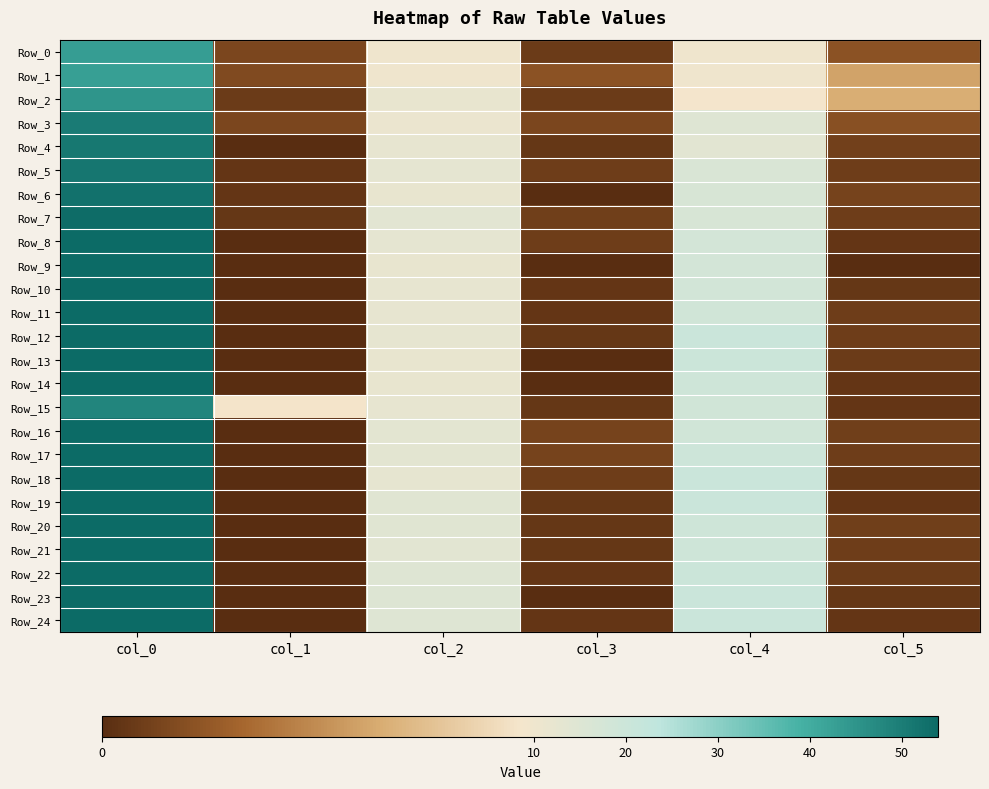

Reading left to right, list all the values displayed in this chart.

Row_0: col_0=43.2	col_1=1.3	col_2=10.0	col_3=0.7	col_4=10.0	col_5=1.9
Row_1: col_0=42.8	col_1=1.5	col_2=10.0	col_3=1.9	col_4=10.2	col_5=5.3
Row_2: col_0=45.0	col_1=0.7	col_2=12.0	col_3=0.7	col_4=8.5	col_5=5.7
Row_3: col_0=50.2	col_1=1.3	col_2=11.2	col_3=1.3	col_4=14.8	col_5=1.8
Row_4: col_0=51.0	col_1=0.0	col_2=12.3	col_3=0.5	col_4=13.7	col_5=0.9
Row_5: col_0=51.2	col_1=0.4	col_2=13.0	col_3=0.8	col_4=16.0	col_5=0.8
Row_6: col_0=52.2	col_1=0.4	col_2=12.0	col_3=0.0	col_4=16.8	col_5=1.1
Row_7: col_0=53.5	col_1=0.5	col_2=13.5	col_3=0.9	col_4=16.8	col_5=0.8
Row_8: col_0=54.0	col_1=0.0	col_2=13.0	col_3=0.8	col_4=17.8	col_5=0.4
Row_9: col_0=54.0	col_1=0.0	col_2=12.0	col_3=0.0	col_4=18.0	col_5=0.0
Row_10: col_0=54.0	col_1=0.0	col_2=12.2	col_3=0.4	col_4=18.3	col_5=0.5
Row_11: col_0=54.0	col_1=0.0	col_2=12.2	col_3=0.4	col_4=18.8	col_5=0.8
Row_12: col_0=54.0	col_1=0.0	col_2=12.5	col_3=0.5	col_4=20.2	col_5=0.8
Row_13: col_0=54.0	col_1=0.0	col_2=12.0	col_3=0.0	col_4=20.0	col_5=0.7
Row_14: col_0=54.0	col_1=0.0	col_2=12.0	col_3=0.0	col_4=19.2	col_5=0.4
Row_15: col_0=48.0	col_1=8.5	col_2=12.3	col_3=0.5	col_4=18.8	col_5=0.4
Row_16: col_0=54.0	col_1=0.0	col_2=13.2	col_3=1.1	col_4=18.5	col_5=0.9
Row_17: col_0=54.0	col_1=0.0	col_2=13.2	col_3=1.1	col_4=19.8	col_5=0.8
Row_18: col_0=54.0	col_1=0.0	col_2=12.8	col_3=0.8	col_4=20.5	col_5=0.5
Row_19: col_0=54.0	col_1=0.0	col_2=14.5	col_3=0.5	col_4=20.2	col_5=0.4
Row_20: col_0=54.0	col_1=0.0	col_2=14.5	col_3=0.5	col_4=19.5	col_5=0.9
Row_21: col_0=54.0	col_1=0.0	col_2=13.5	col_3=0.5	col_4=19.2	col_5=0.8
Row_22: col_0=54.0	col_1=0.0	col_2=14.8	col_3=0.4	col_4=20.0	col_5=0.7
Row_23: col_0=54.0	col_1=0.0	col_2=15.0	col_3=0.0	col_4=20.5	col_5=0.5
Row_24: col_0=54.0	col_1=0.0	col_2=14.8	col_3=0.4	col_4=20.2	col_5=0.4